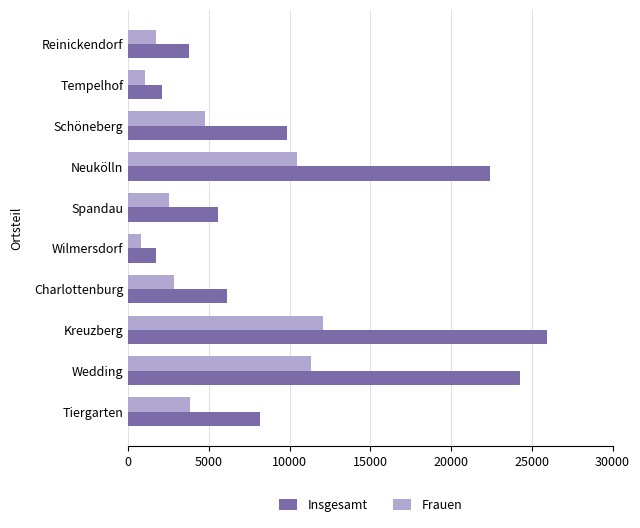

How many data points in Insgesamt are less than 8162?

5